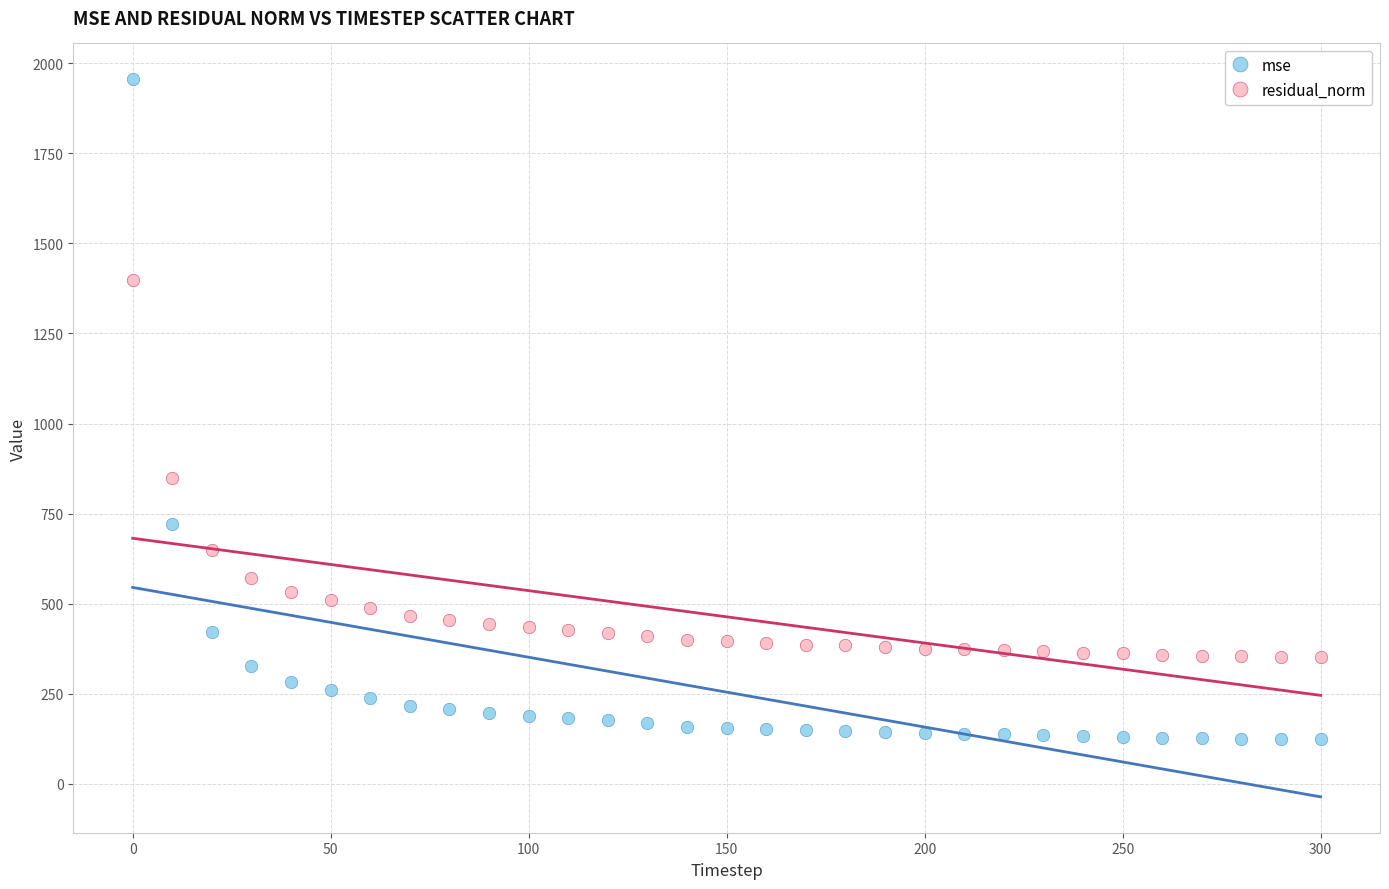

Which series has the largest Y range (max minus min)?

mse